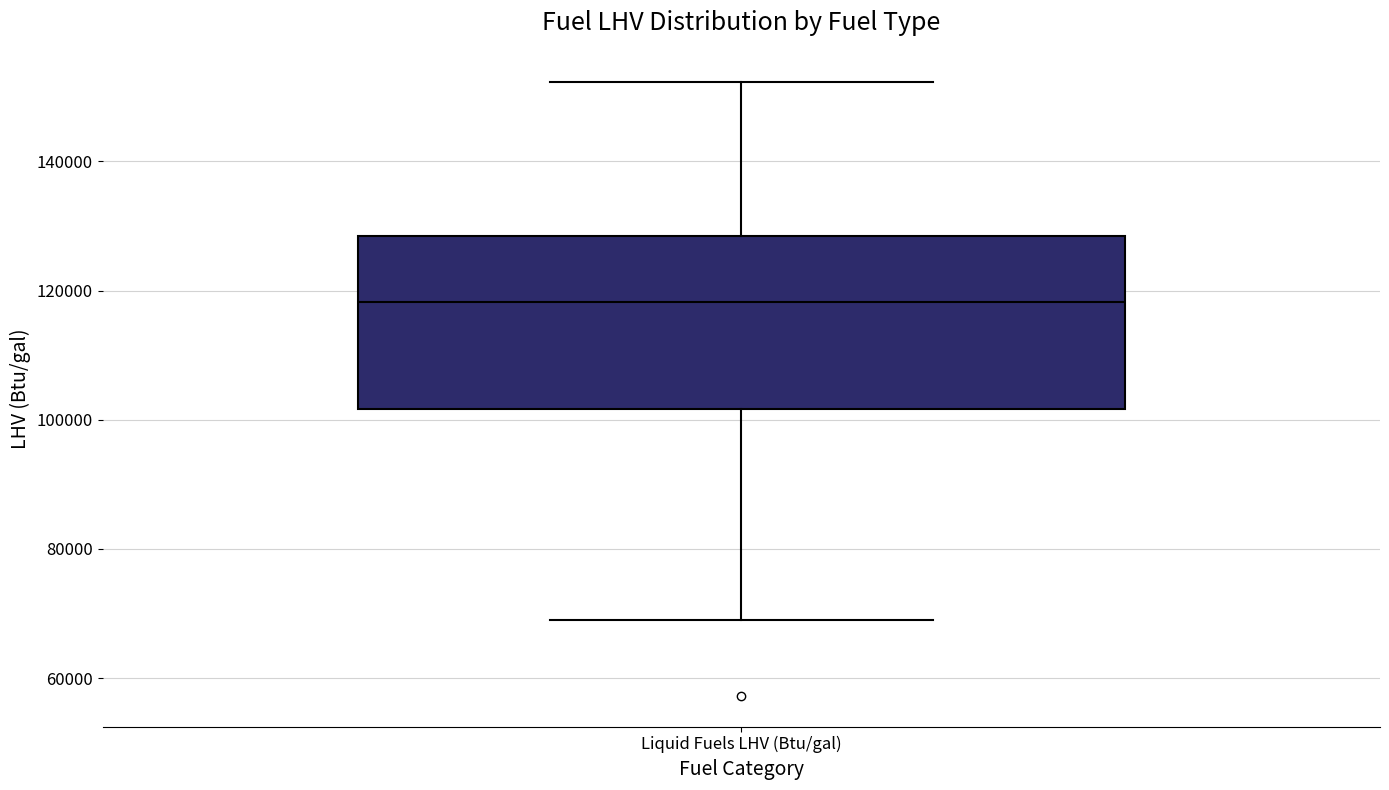

Transcribe this box plot: give where the median line is, the range the box spans, and where the two whiskers end, as read against the y-axis. The values are not printed on the chart, so give them approximately, as read against the axis.

median 118000, box 102000 to 128000, whiskers 68000 to 152000